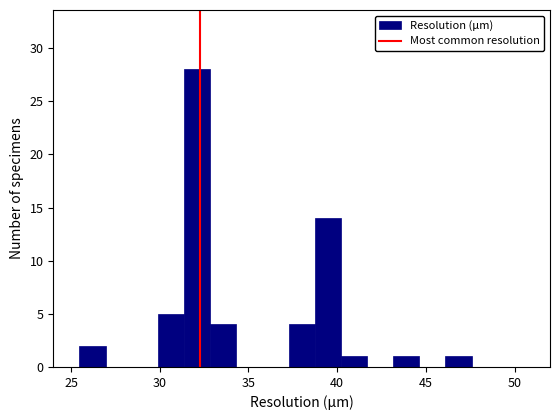

Read against the x-axis, roughly where is the centre of the tallest bar?

32.0